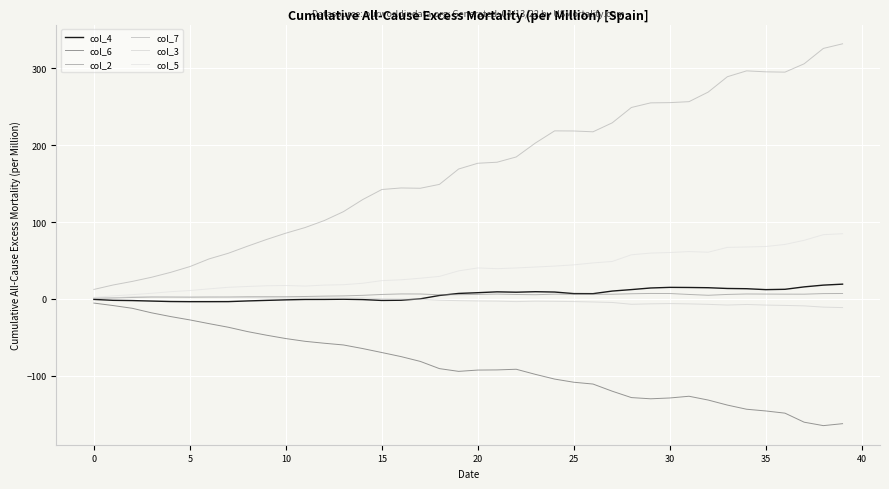

What are all the series names shown in the legend?

col_4, col_6, col_2, col_7, col_3, col_5